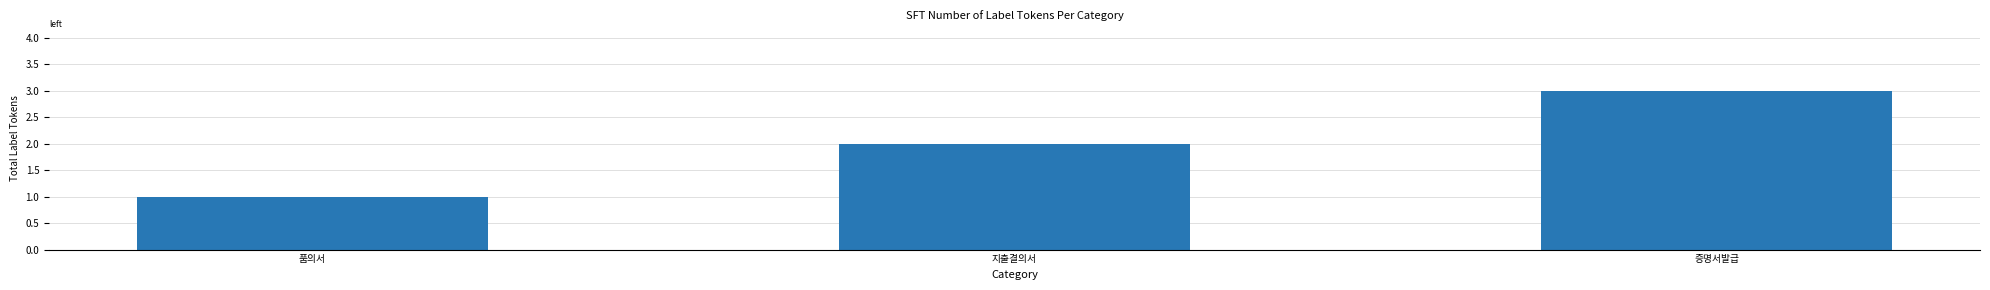

What is the change in value from 품의서 to 지출결의서?

+1